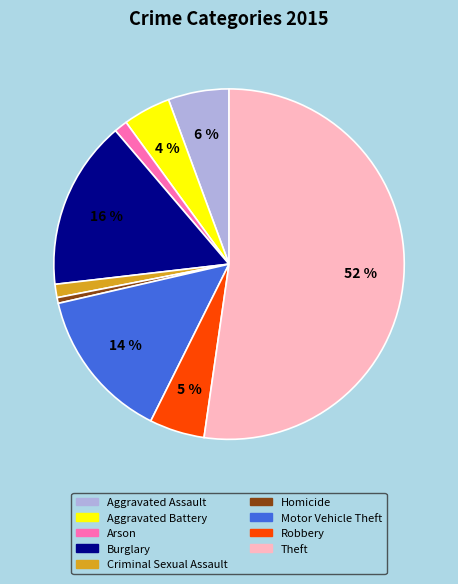

What is the largest slice in the pie chart?

Theft